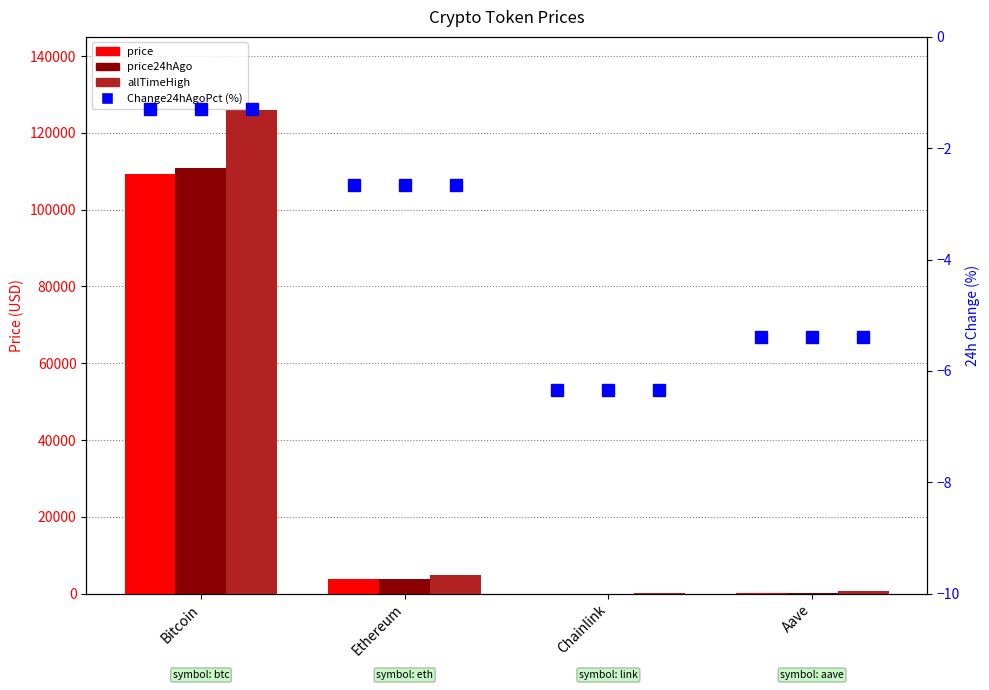

List the labels in order of Change24hAgoPct (%) value, smallest first.

Chainlink, Aave, Ethereum, Bitcoin